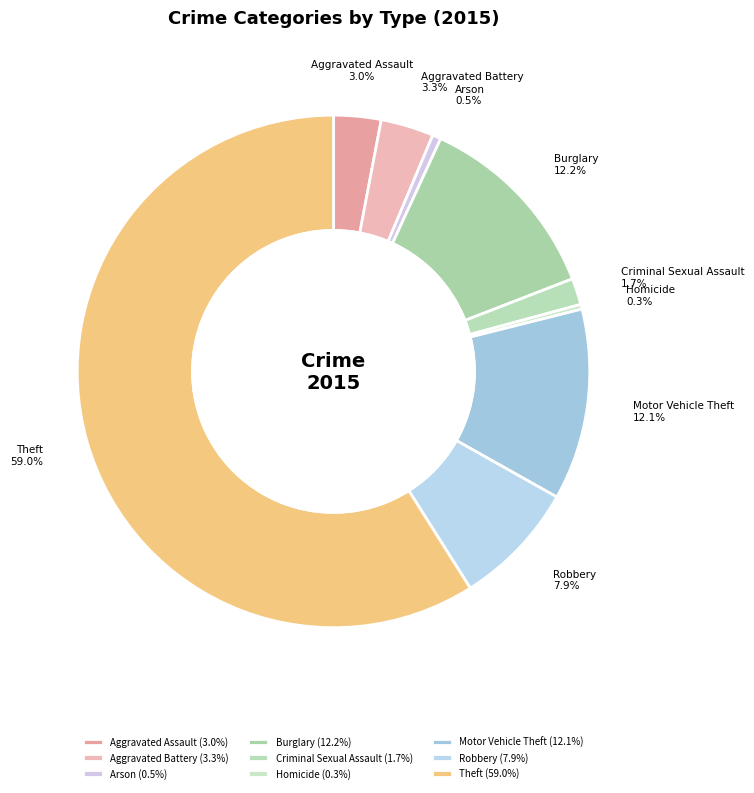

Is Theft the majority of the pie?

Yes